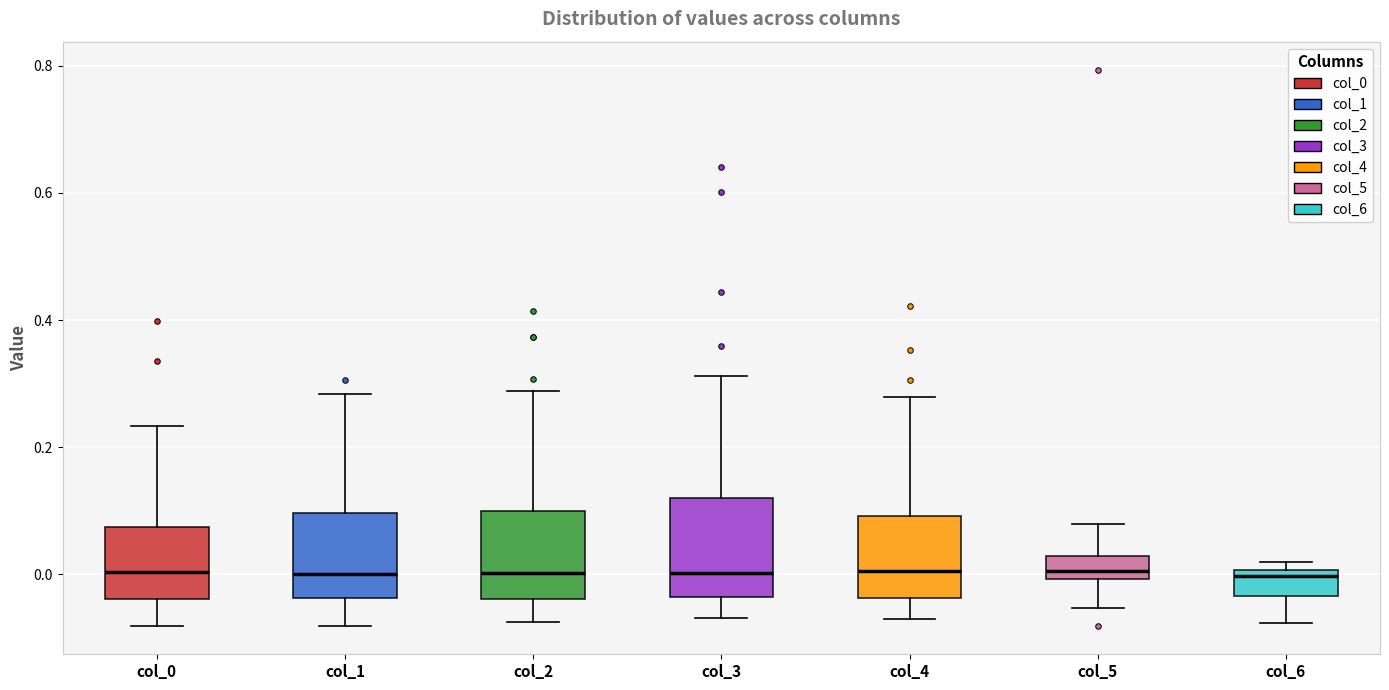

Where does the lower whisker of the box for col_6 end on the y-axis? The values are not printed on the chart, so give them approximately, as read against the axis.

-0.08